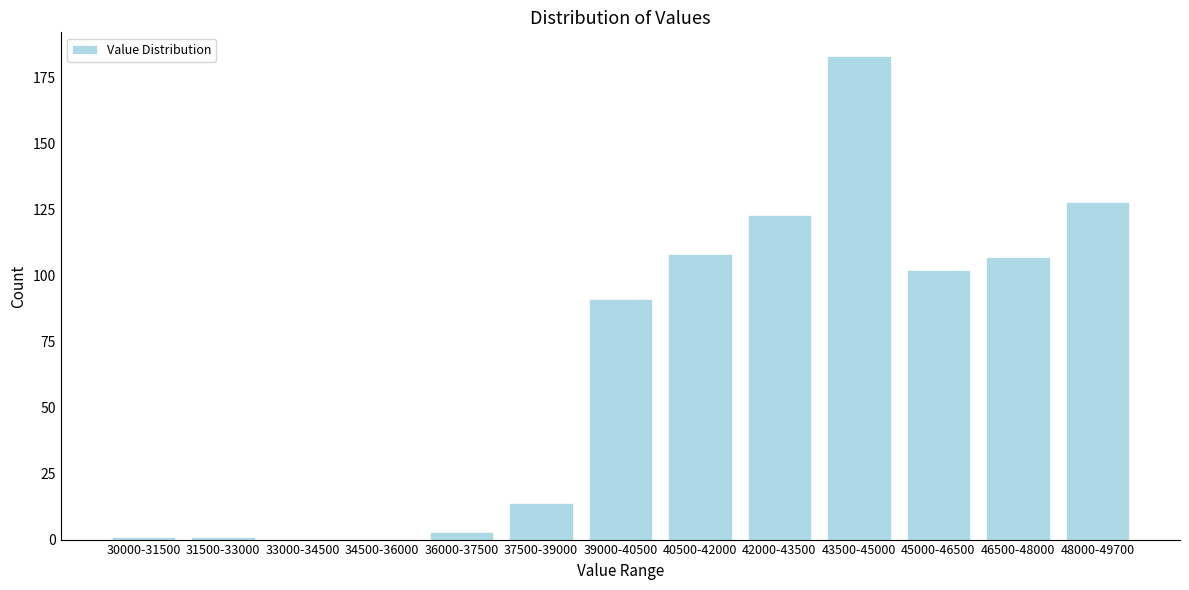

Reading left to right, list all the values displayed in this chart.

30000-31500=1	31500-33000=1	33000-34500=0	34500-36000=0	36000-37500=3	37500-39000=14	39000-40500=91	40500-42000=108	42000-43500=123	43500-45000=183	45000-46500=102	46500-48000=107	48000-49700=128